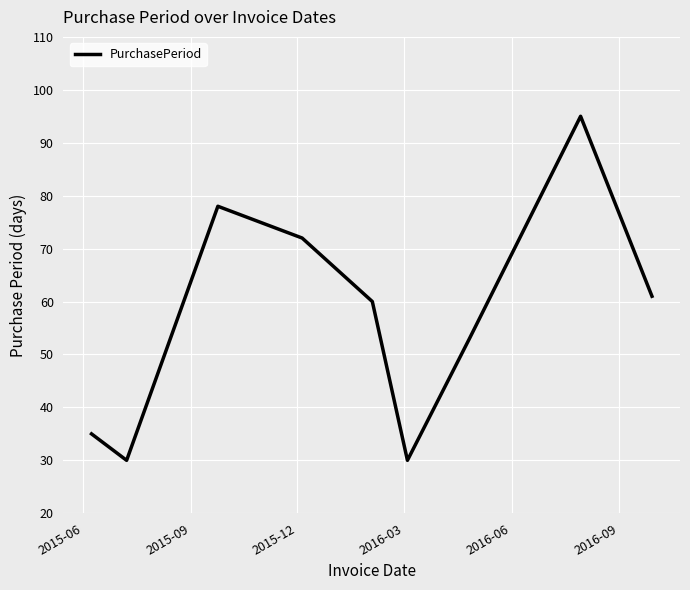

What is the maximum value shown in the chart?

95